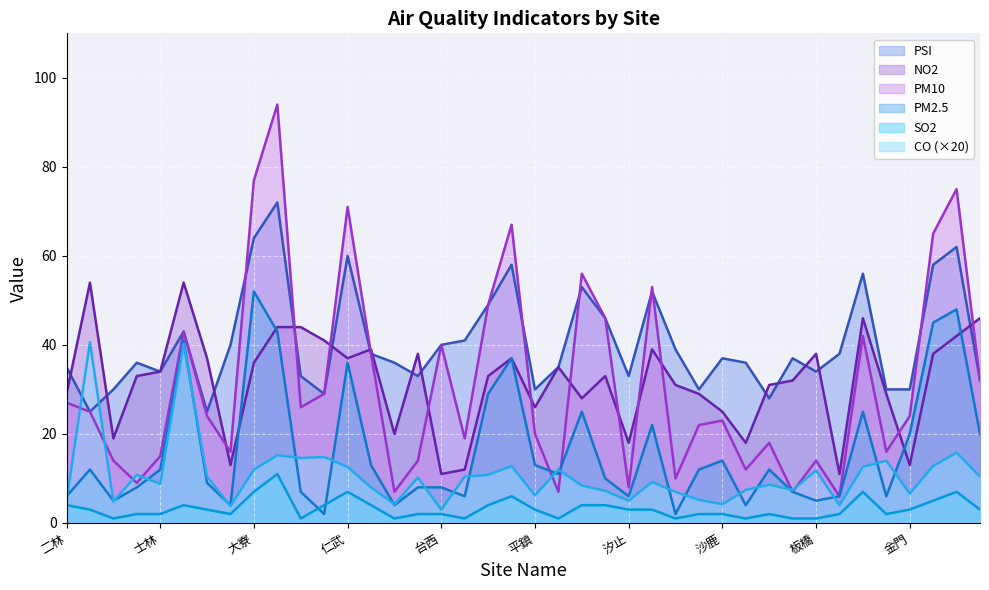

Which series has the largest range (max minus min)?

PM10